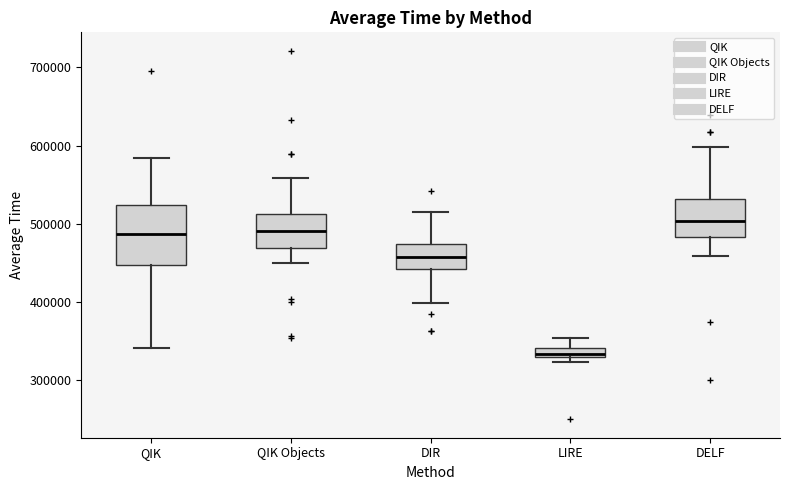

Where does the lower whisker of the box for QIK end on the y-axis? The values are not printed on the chart, so give them approximately, as read against the axis.

340000